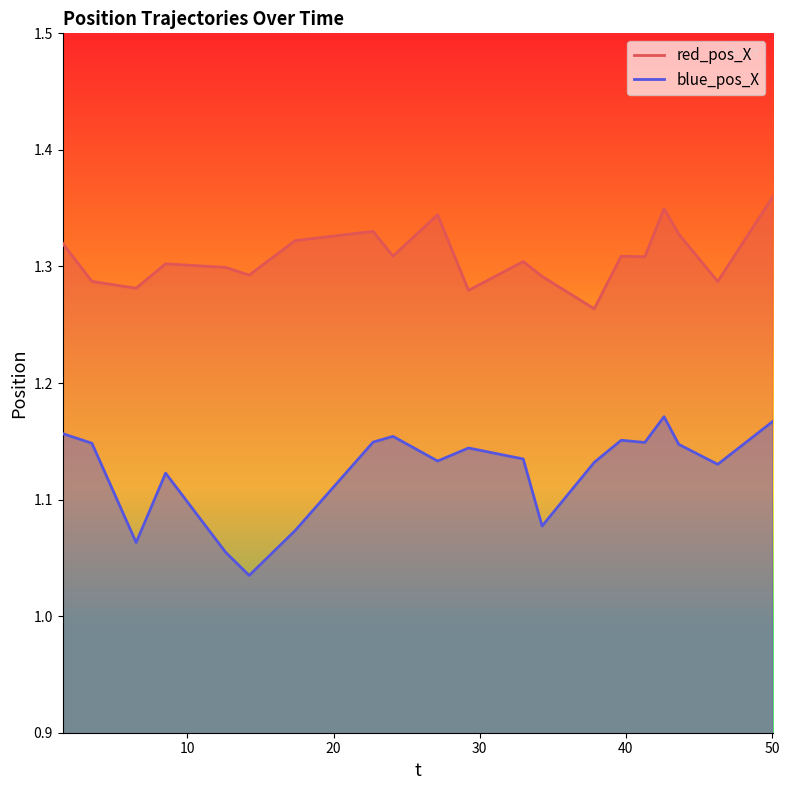

What is the maximum value shown in the chart?

1.4